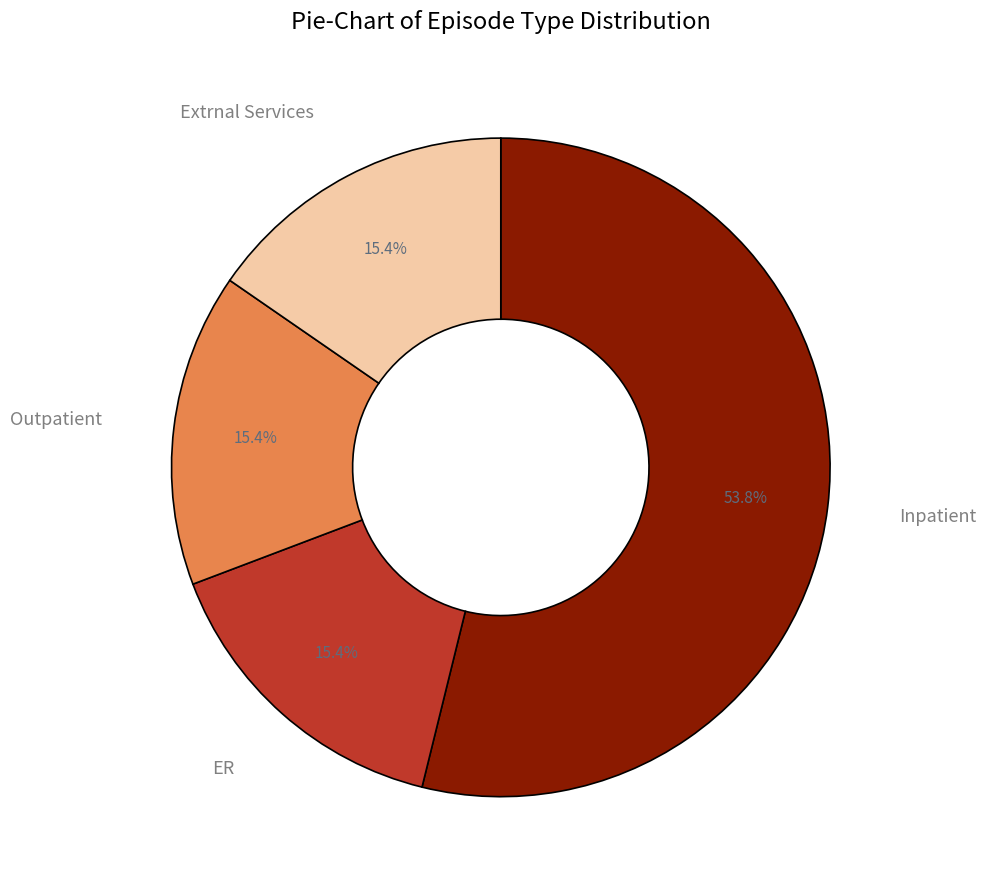

Approximately how many times larger is the value at ER compared to Inpatient?

0.3